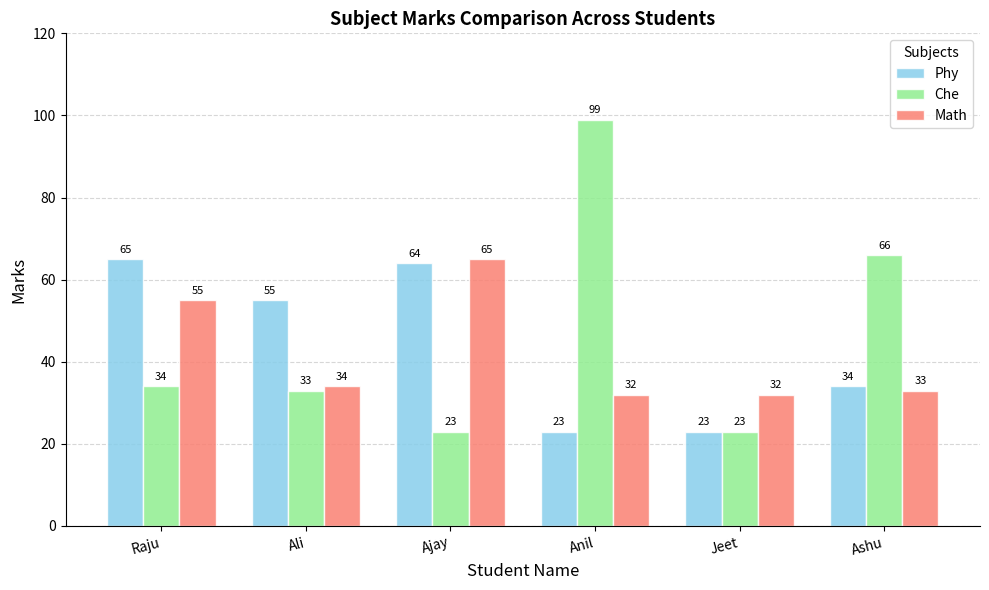

What is the highest value of the Phy series?

65